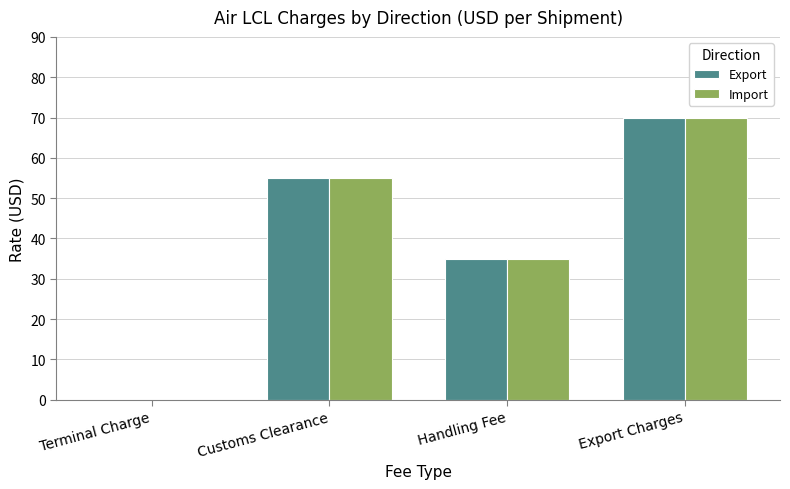

What is the sum of all Export values?

160